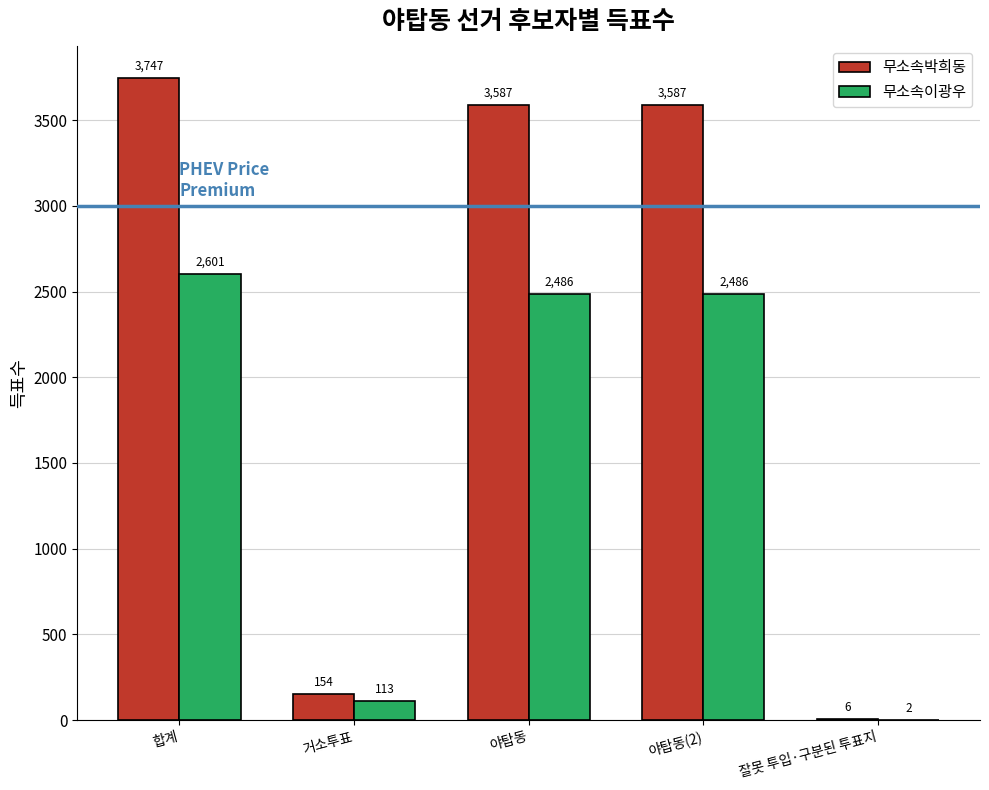

What is the difference between the 무소속이광우 values at 야탑동 and 거소투표?

2373